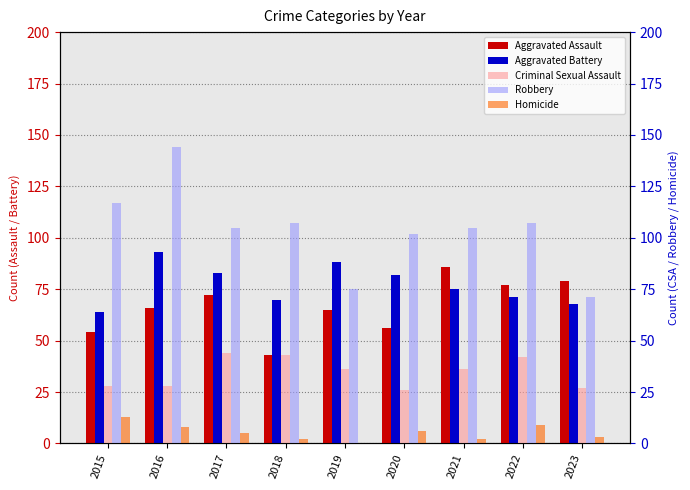

Is the value of Criminal Sexual Assault at 2022 greater than the value of Aggravated Battery at 2021?

No